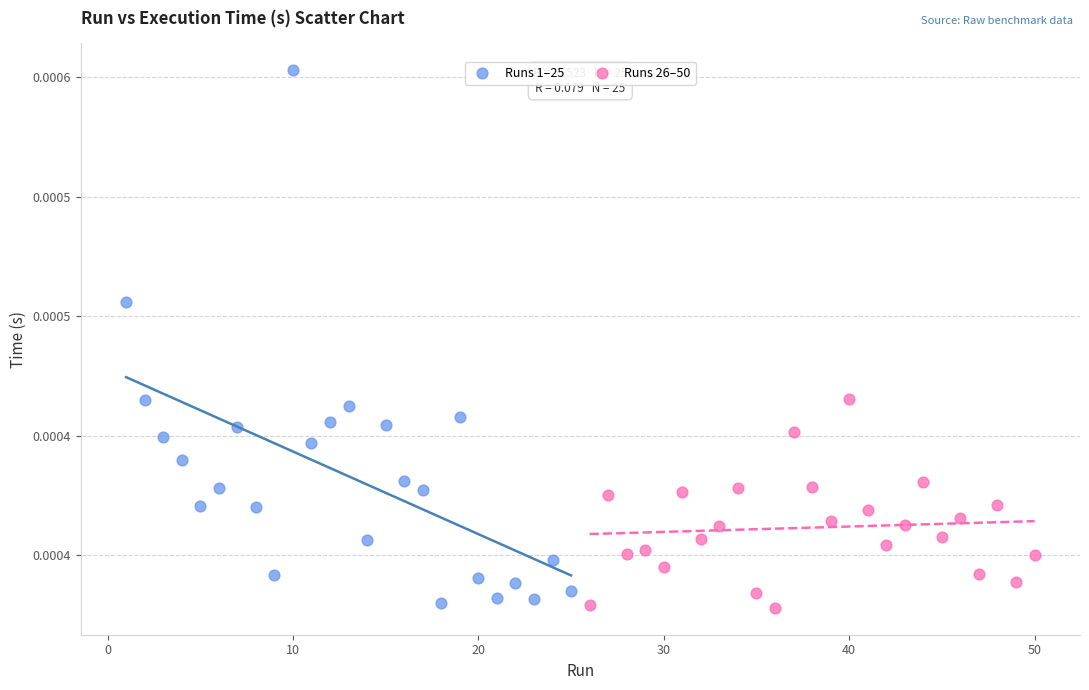

What are all the series names shown in the legend?

Runs 1–25, Runs 26–50